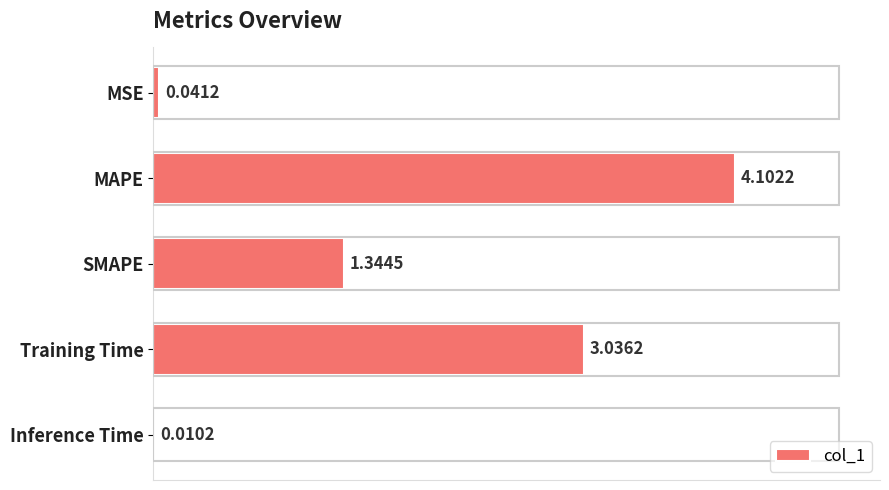

At which category does the chart reach its peak across all series?

MAPE